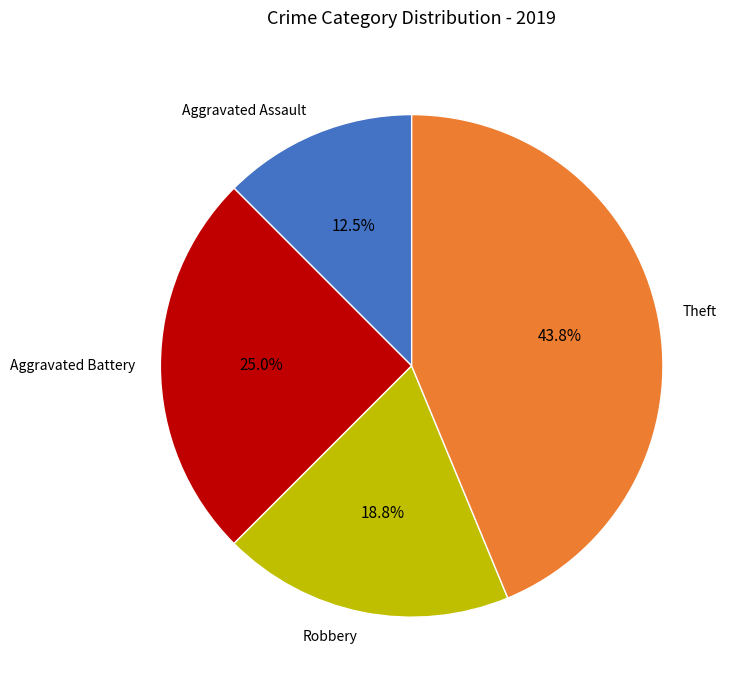

Between Robbery and Aggravated Battery, which is larger?

Aggravated Battery